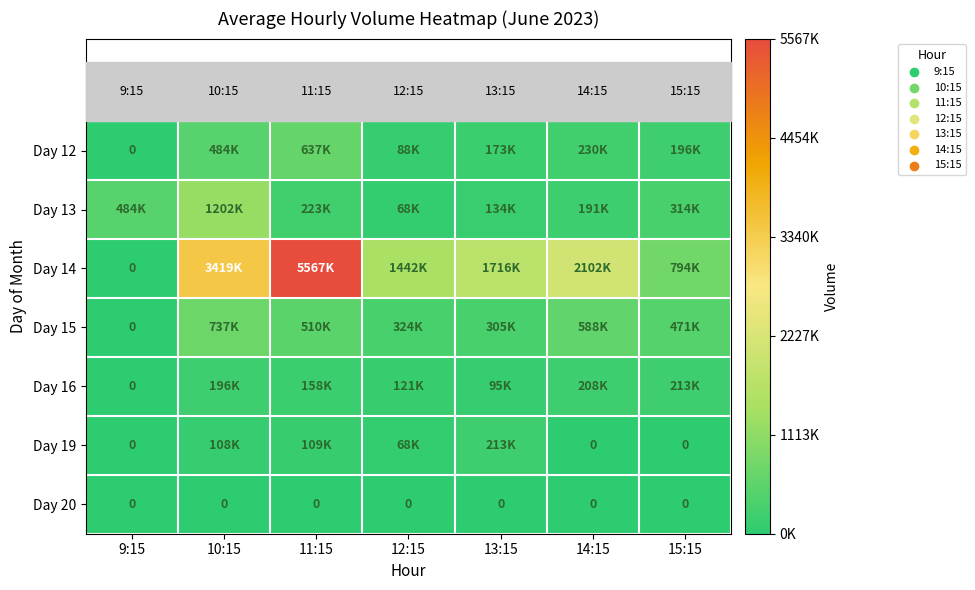

What is the highest value of the Day 19 series?

213534